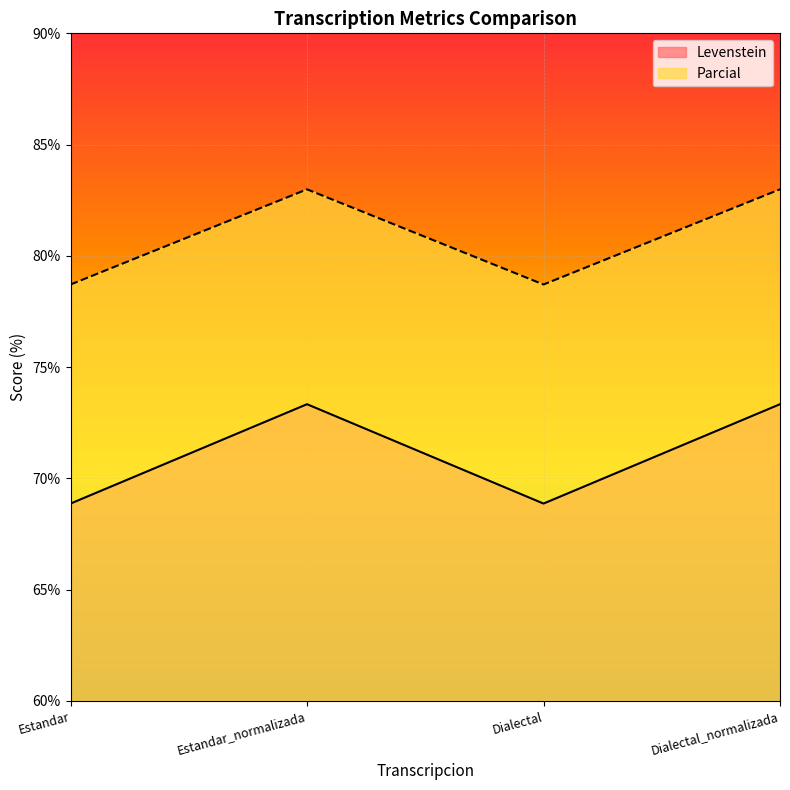

Count the number of categories in the chart.

4